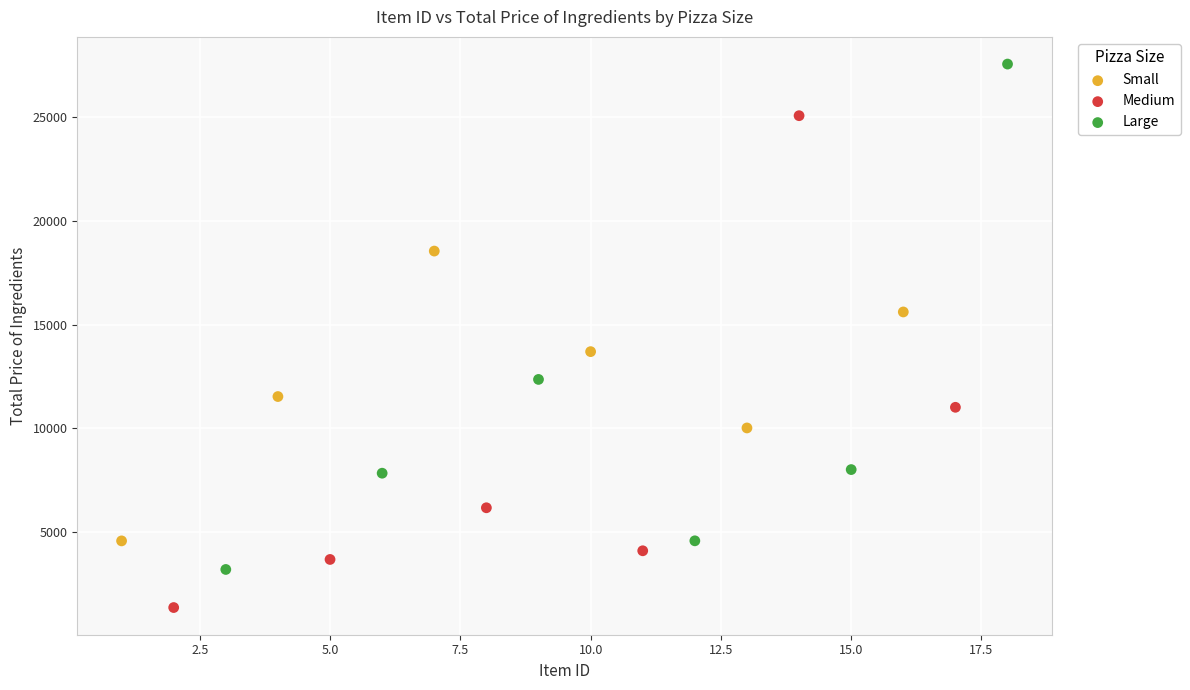

What are all the series names shown in the legend?

Small, Medium, Large